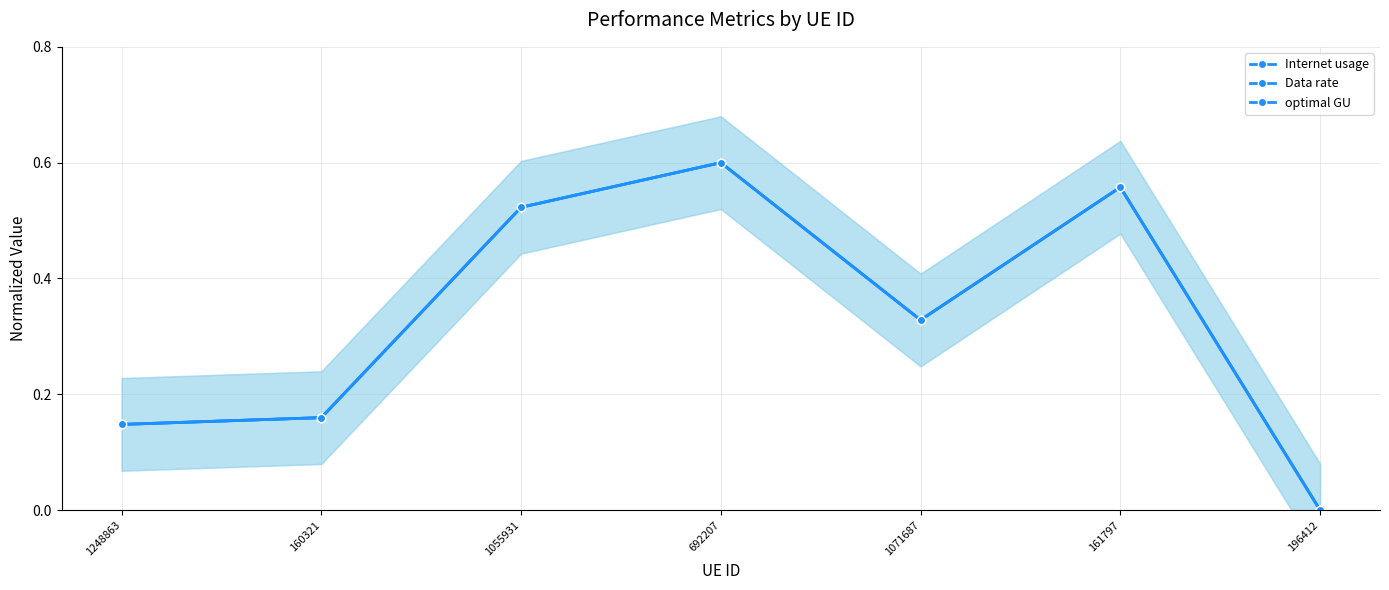

Where is Data rate nearest to the value 0?

196412